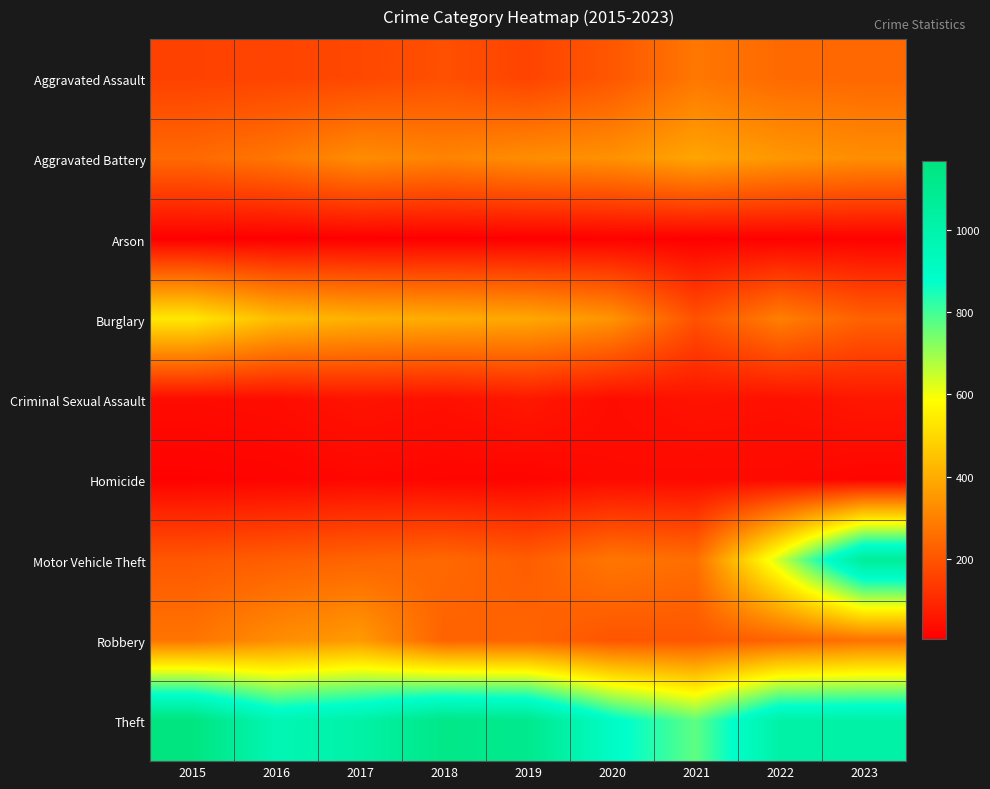

Reading left to right, list all the values displayed in this chart.

Aggravated Assault: 2015=157	2016=163	2017=171	2018=189	2019=162	2020=205	2021=279	2022=249	2023=244
Aggravated Battery: 2015=248	2016=277	2017=328	2018=307	2019=329	2020=338	2021=383	2022=353	2023=330
Arson: 2015=8	2016=6	2017=7	2018=6	2019=7	2020=12	2021=8	2022=11	2023=12
Burglary: 2015=535	2016=437	2017=411	2018=400	2019=390	2020=345	2021=193	2022=296	2023=229
Criminal Sexual Assault: 2015=34	2016=38	2017=52	2018=45	2019=63	2020=37	2021=51	2022=46	2023=61
Homicide: 2015=14	2016=18	2017=26	2018=21	2019=18	2020=32	2021=30	2022=31	2023=19
Motor Vehicle Theft: 2015=207	2016=222	2017=236	2018=245	2019=220	2020=278	2021=258	2022=644	2023=1067
Robbery: 2015=273	2016=328	2017=359	2018=232	2019=237	2020=201	2021=205	2022=233	2023=268
Theft: 2015=1167	2016=968	2017=1016	2018=1134	2019=1113	2020=901	2021=769	2022=1017	2023=1018